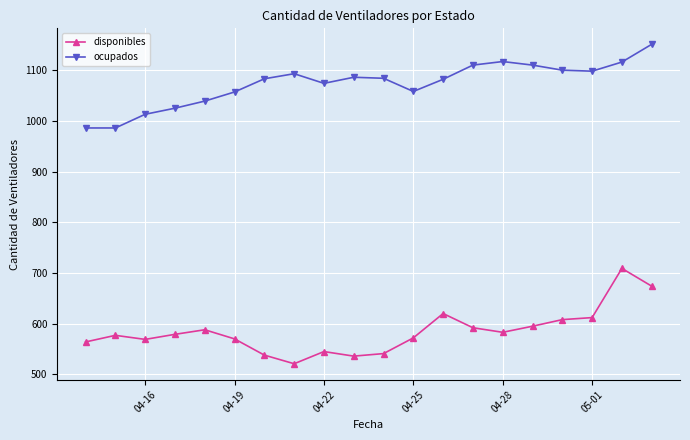

What is the value of the ocupados point at the 16th from the left?

1110